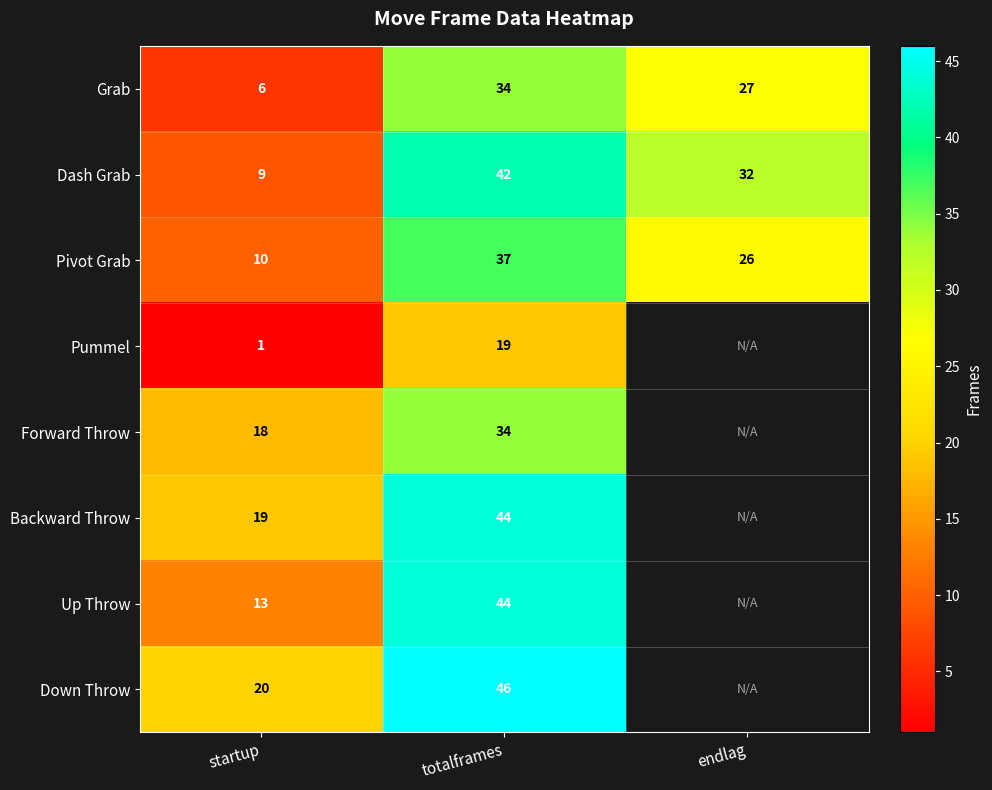

At startup, list the series in order from largest to smallest.

Down Throw, Backward Throw, Forward Throw, Up Throw, Pivot Grab, Dash Grab, Grab, Pummel